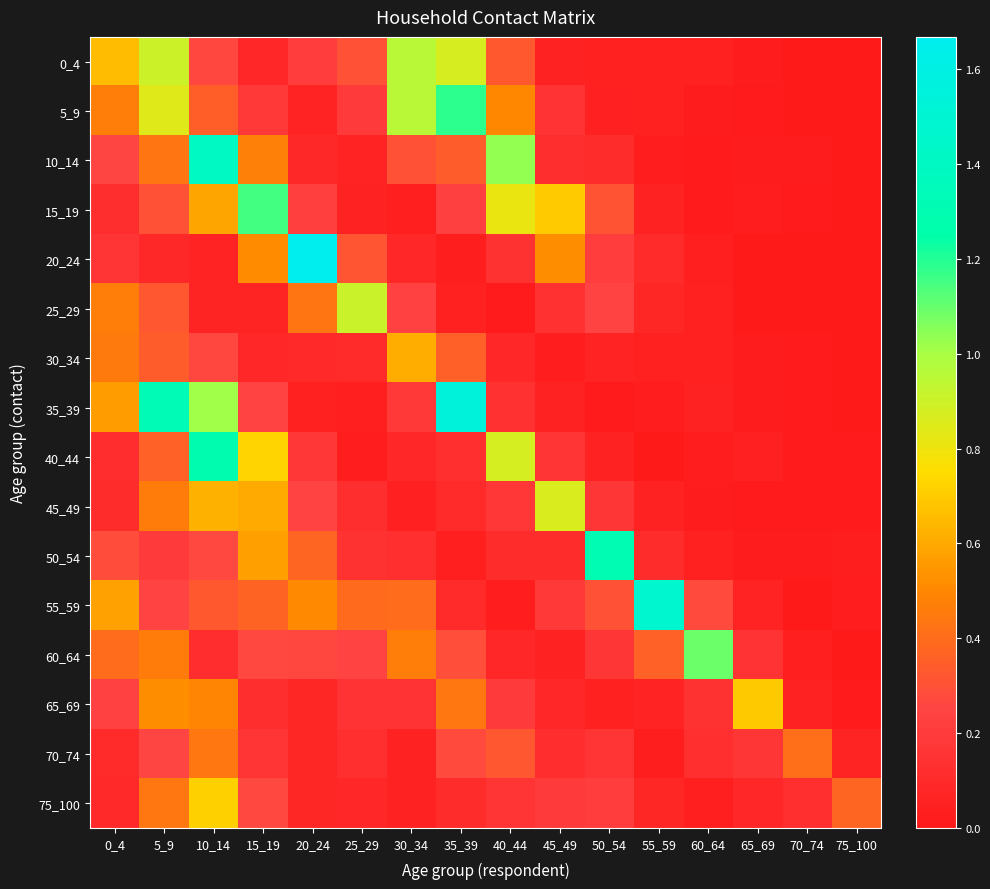

Which category has the lowest value across all series?

70_74